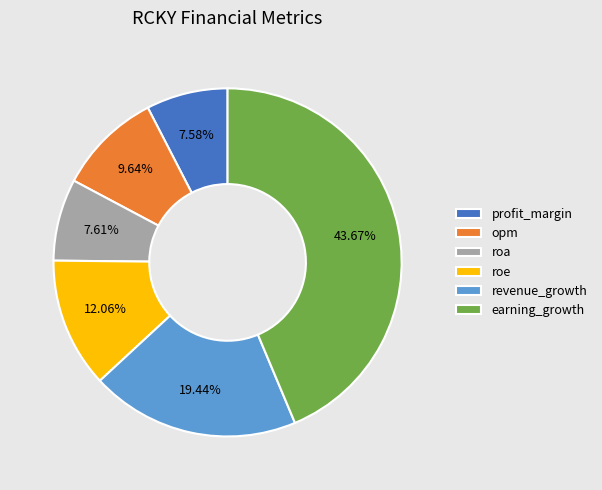

To the nearest percent, what is the difference between the revenue_growth and roe slice percentages?

7%